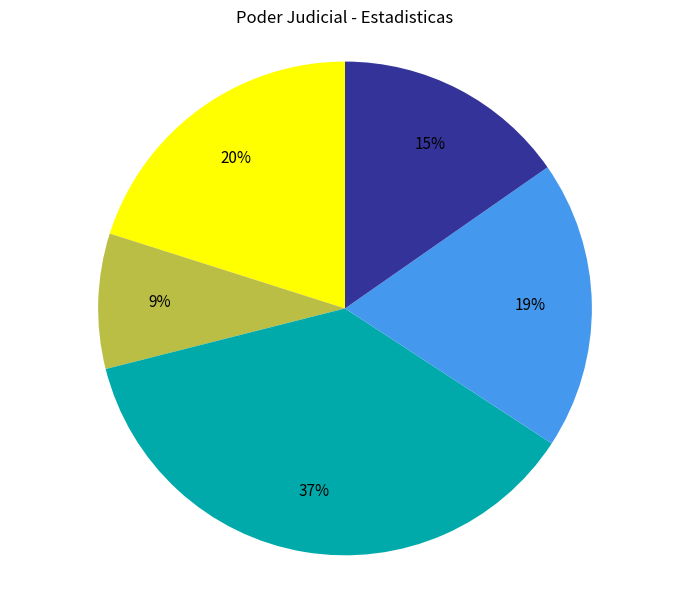

To the nearest percent, what is the difference between the largest and smallest slice percentages?

28%